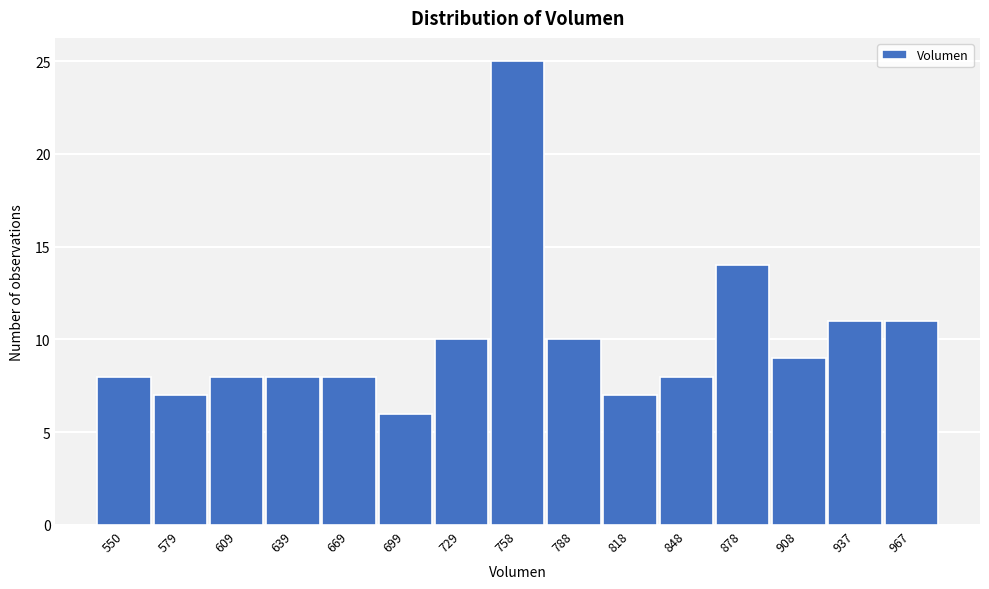

Reading left to right, transcribe all the data shown in this chart.

550=8	579=7	609=8	639=8	669=8	699=6	729=10	758=25	788=10	818=7	848=8	878=14	908=9	937=11	967=11